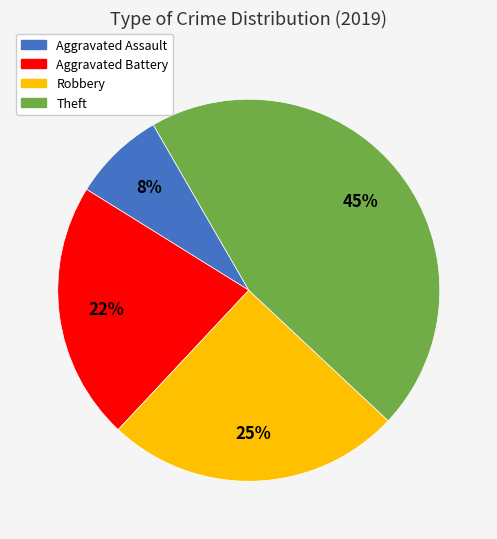

Is there any slice that represents more than half of the pie?

No